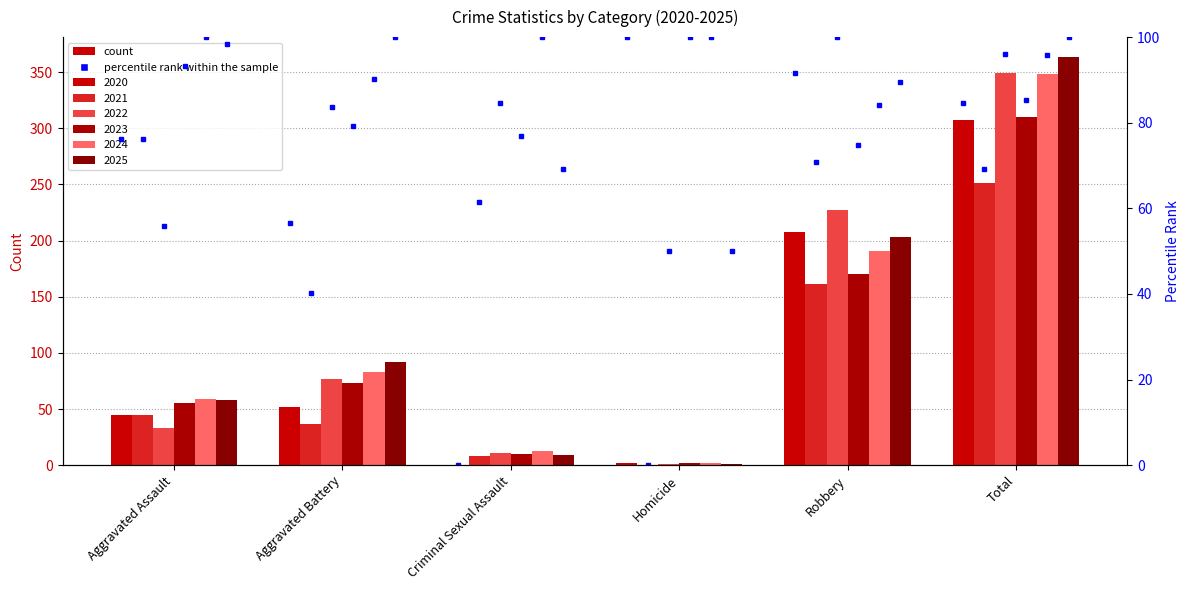

What is the label of the 5th bar from the left?

Robbery